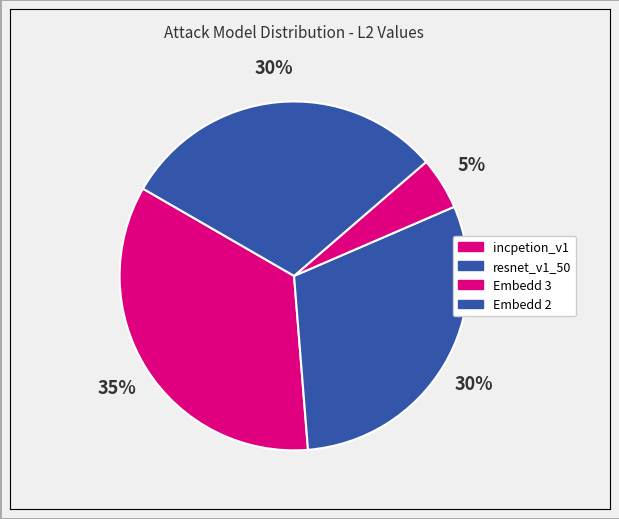

Is it true that resnet_v1_50 is 43% of the pie?

False